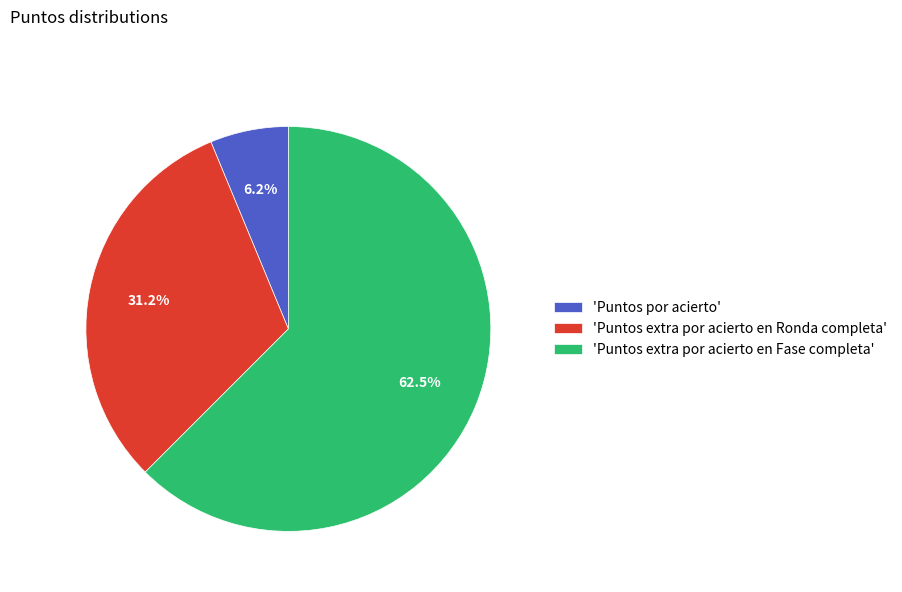

To the nearest percent, what is the difference between the largest and smallest slice percentages?

56%